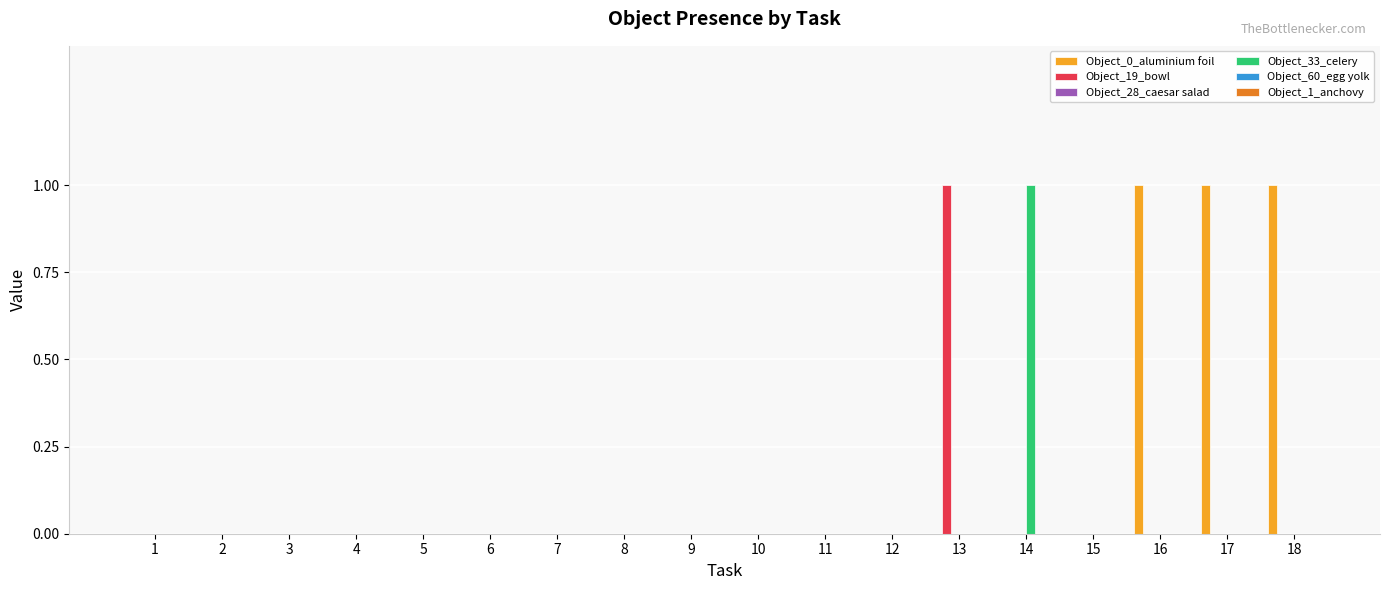

The value of Object_33_celery at 1 is -1. True or false?

False